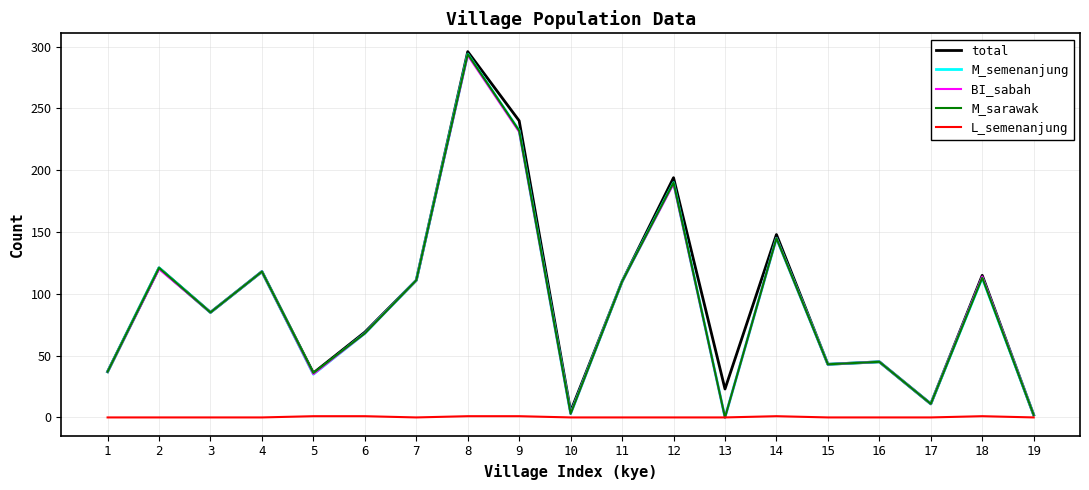

Which category has the highest value across all series?

8